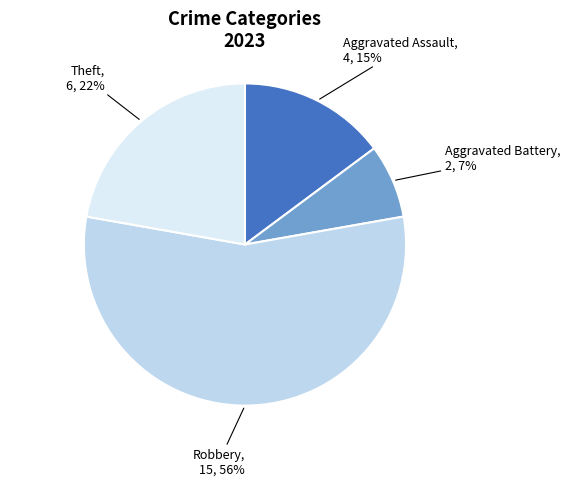

To the nearest percent, what is the average slice percentage?

25%